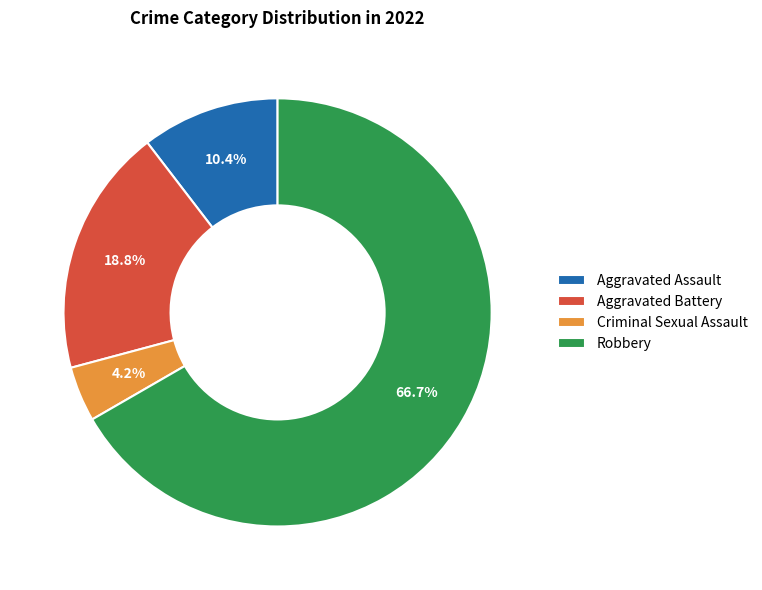

Which slice represents more than half of the pie?

Robbery